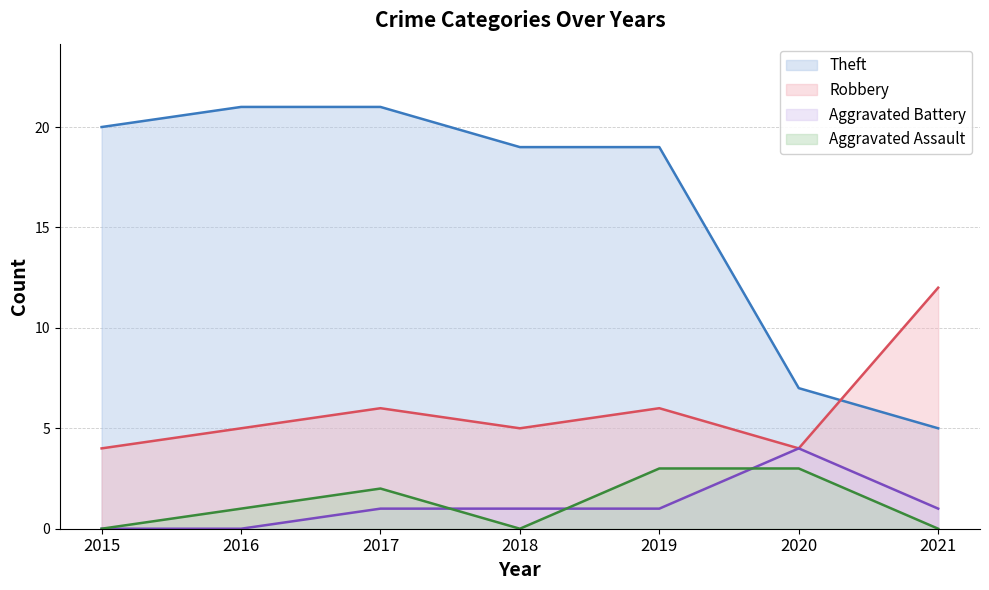

What is the spread (max minus min) of values at 2021?

12